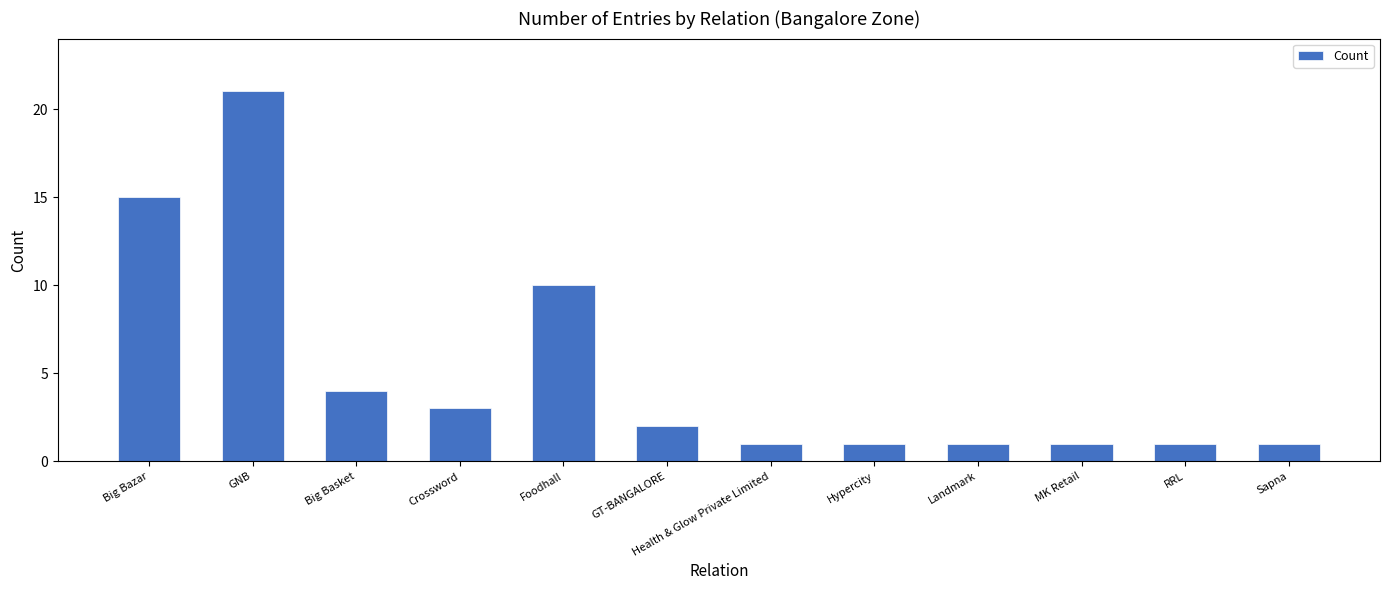

What is the difference between the maximum and minimum values?

20